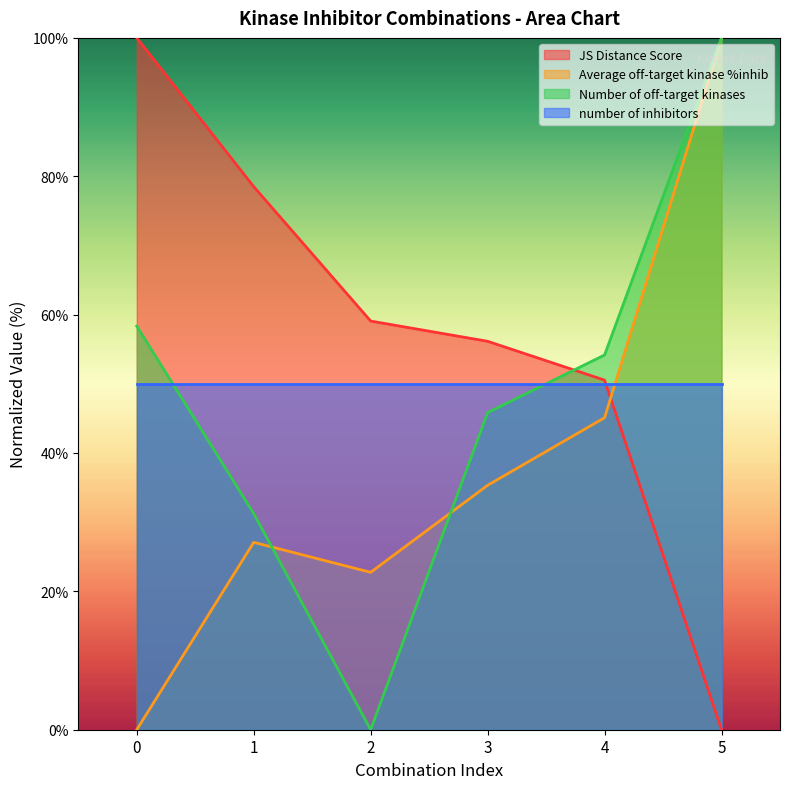

Between 1 and 4, which series saw the biggest shift?

JS Distance Score